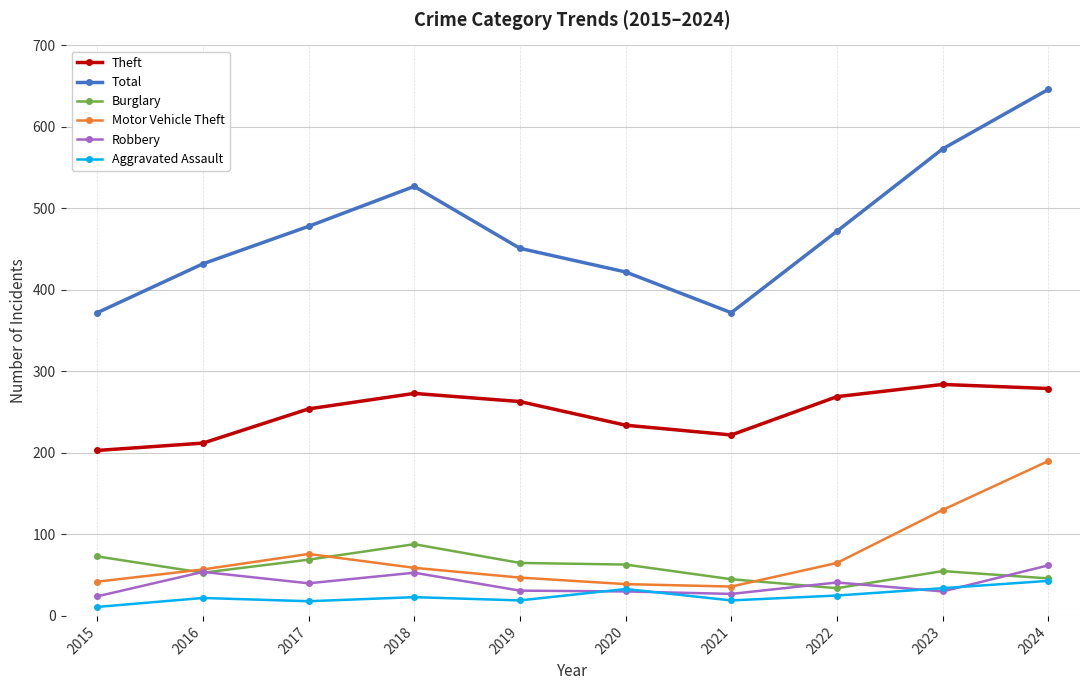

What is the difference between the maximum and minimum values in the Total series?

274